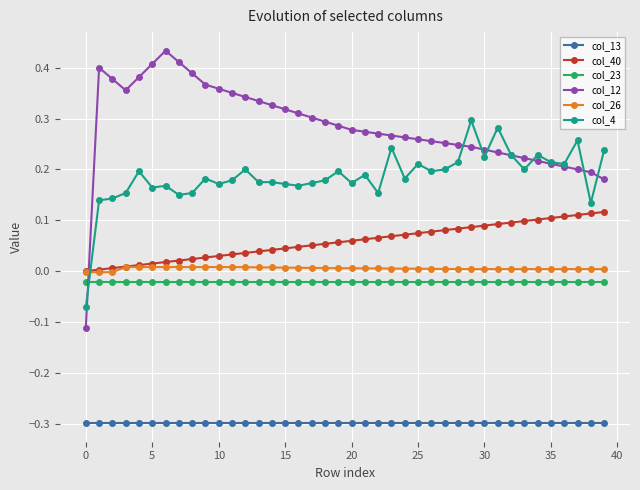

Which series has the largest total across all categories?

col_12